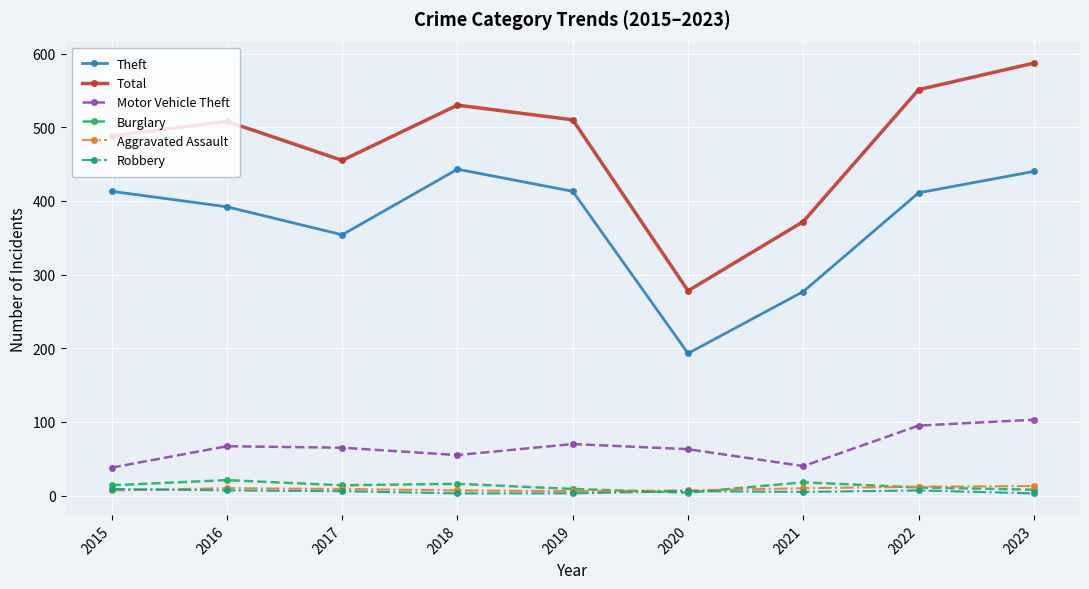

The Aggravated Assault series shows 7 at 2015. True or false?

True